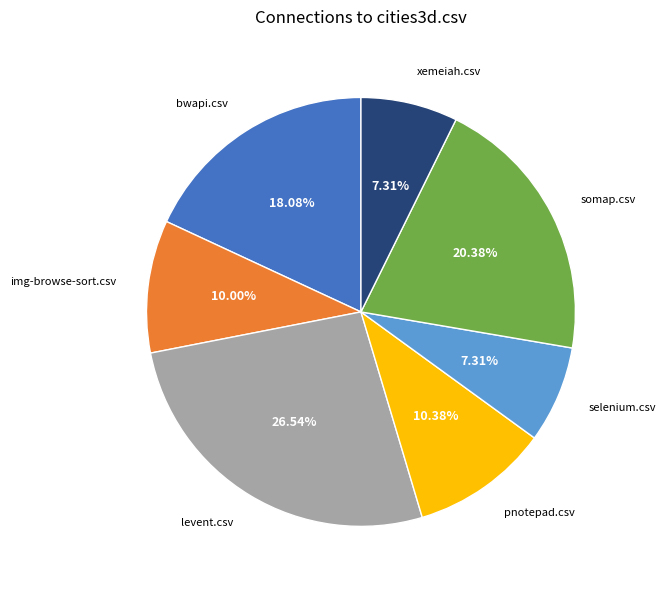

Is there a majority slice in this chart?

No